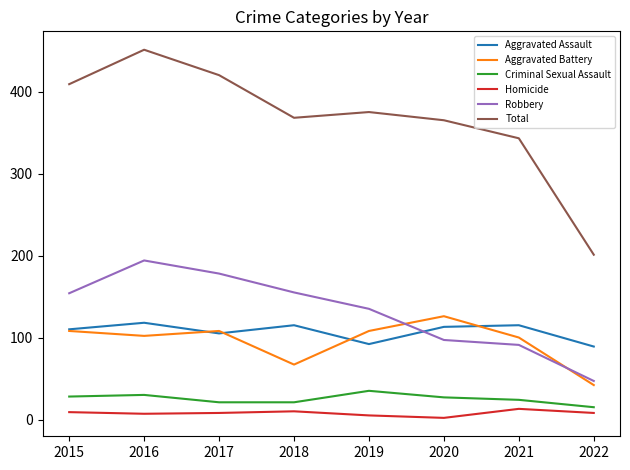

True or false: Aggravated Battery has a value of 81 at 2020.

False